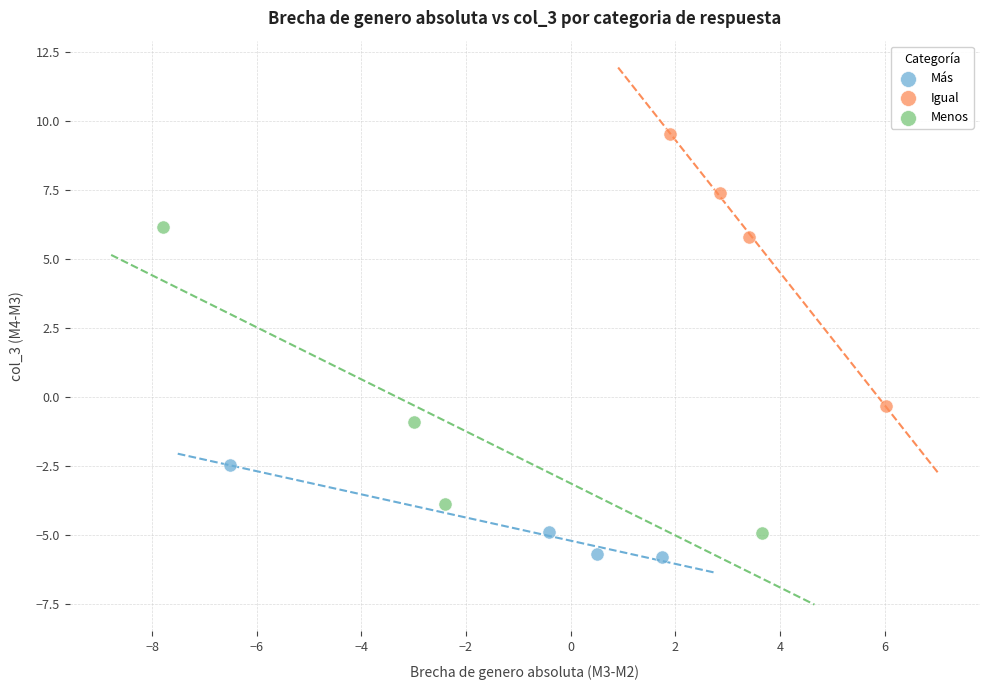

Which series has the widest spread of Y values?

Menos